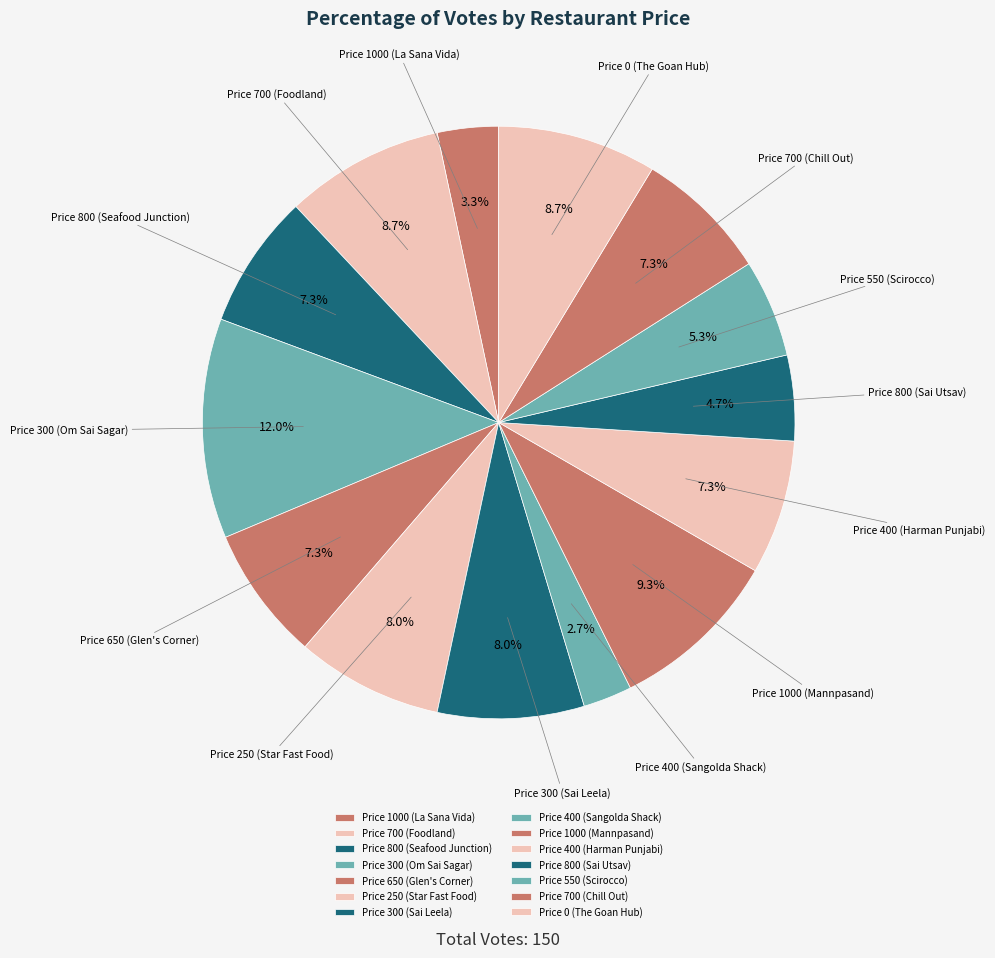

Does Price 1000 (La Sana Vida) represent more than half of the total?

No